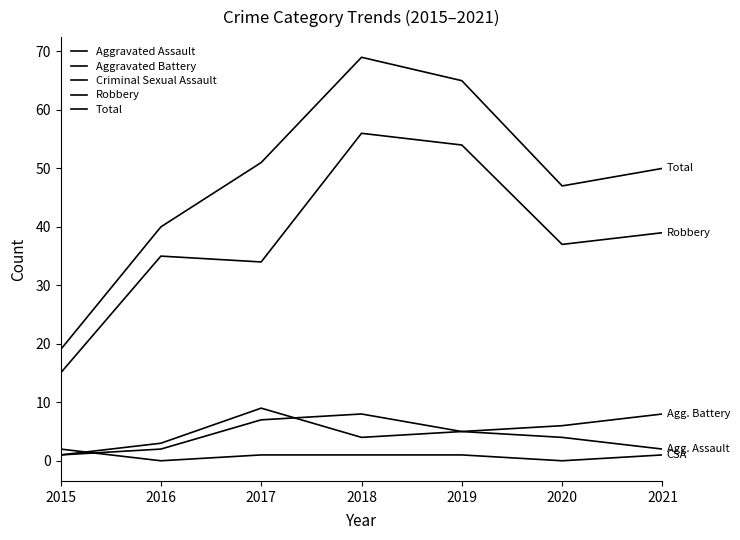

Is this an area chart (filled region under the line)?

No